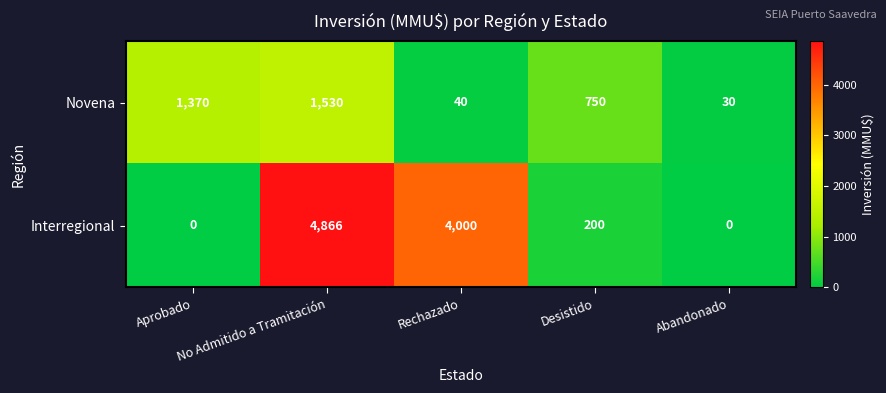

Which series has the largest range (max minus min)?

Interregional